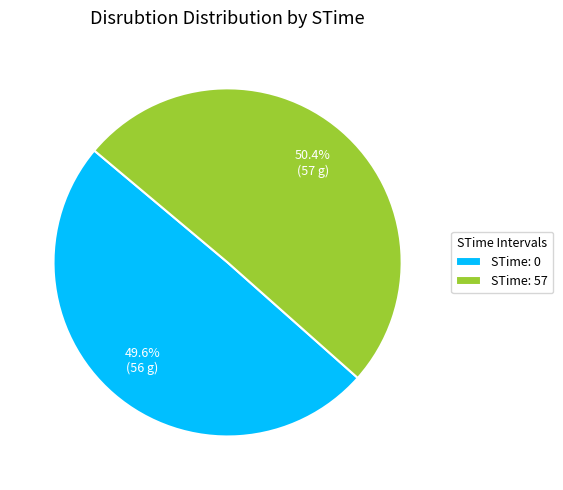

Rank the categories by value from lowest to highest.

STime: 0, STime: 57